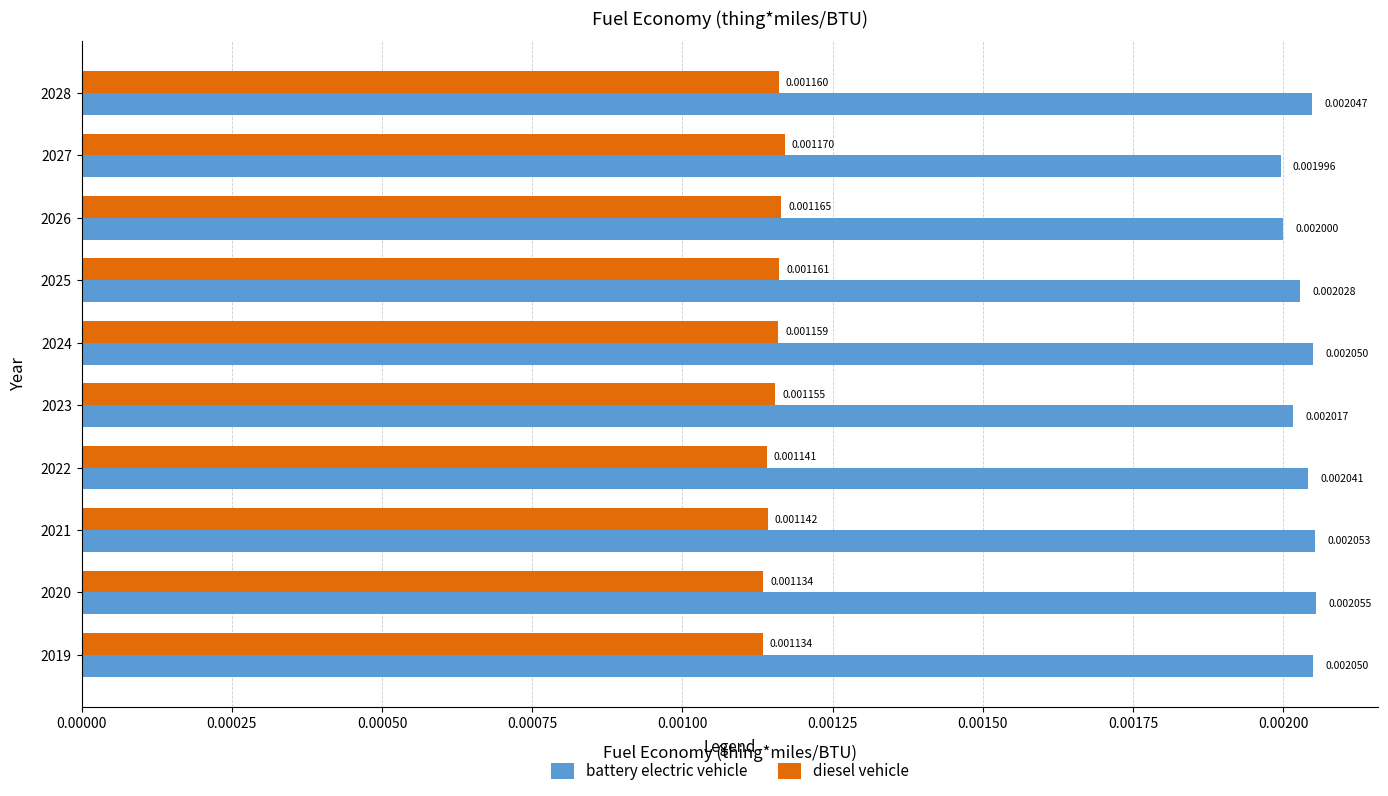

Which series has the largest range (max minus min)?

battery electric vehicle